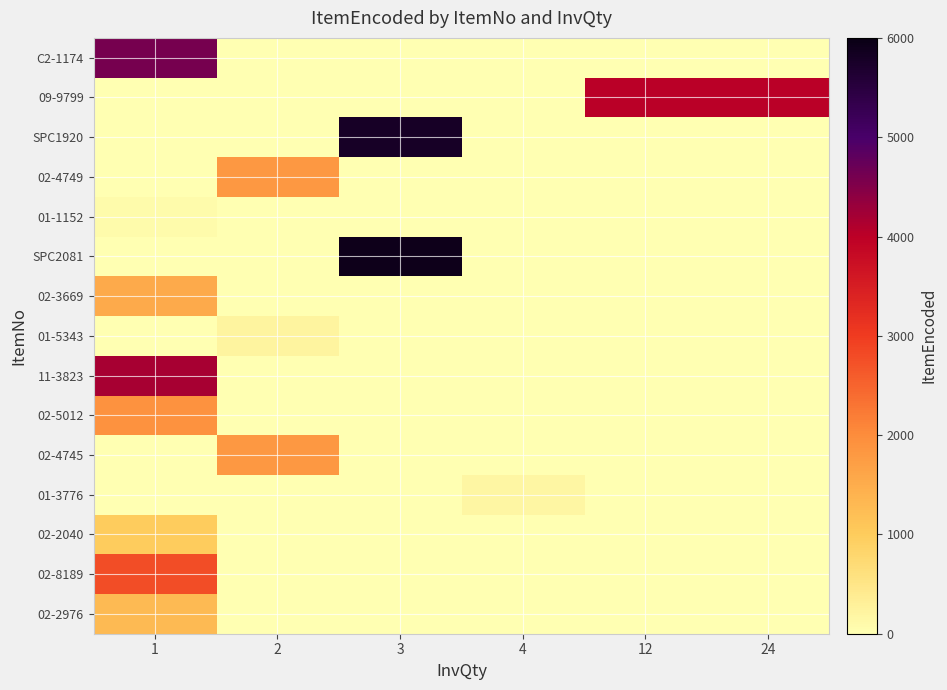

Reading left to right, what are all the values shown in this chart?

C2-1174: 1=4608	2=0	3=0	4=0	12=0	24=0
09-9799: 1=0	2=0	3=0	4=0	12=4026	24=4026
SPC1920: 1=0	2=0	3=5777	4=0	12=0	24=0
02-4749: 1=0	2=1816	3=0	4=0	12=0	24=0
01-1152: 1=90	2=0	3=0	4=0	12=0	24=0
SPC2081: 1=0	2=0	3=5926	4=0	12=0	24=0
02-3669: 1=1532	2=0	3=0	4=0	12=0	24=0
01-5343: 1=0	2=217	3=0	4=0	12=0	24=0
11-3823: 1=4184	2=0	3=0	4=0	12=0	24=0
02-5012: 1=1900	2=0	3=0	4=0	12=0	24=0
02-4745: 1=0	2=1814	3=0	4=0	12=0	24=0
01-3776: 1=0	2=0	3=0	4=172	12=0	24=0
02-2040: 1=993	2=0	3=0	4=0	12=0	24=0
02-8189: 1=2786	2=0	3=0	4=0	12=0	24=0
02-2976: 1=1288	2=0	3=0	4=0	12=0	24=0